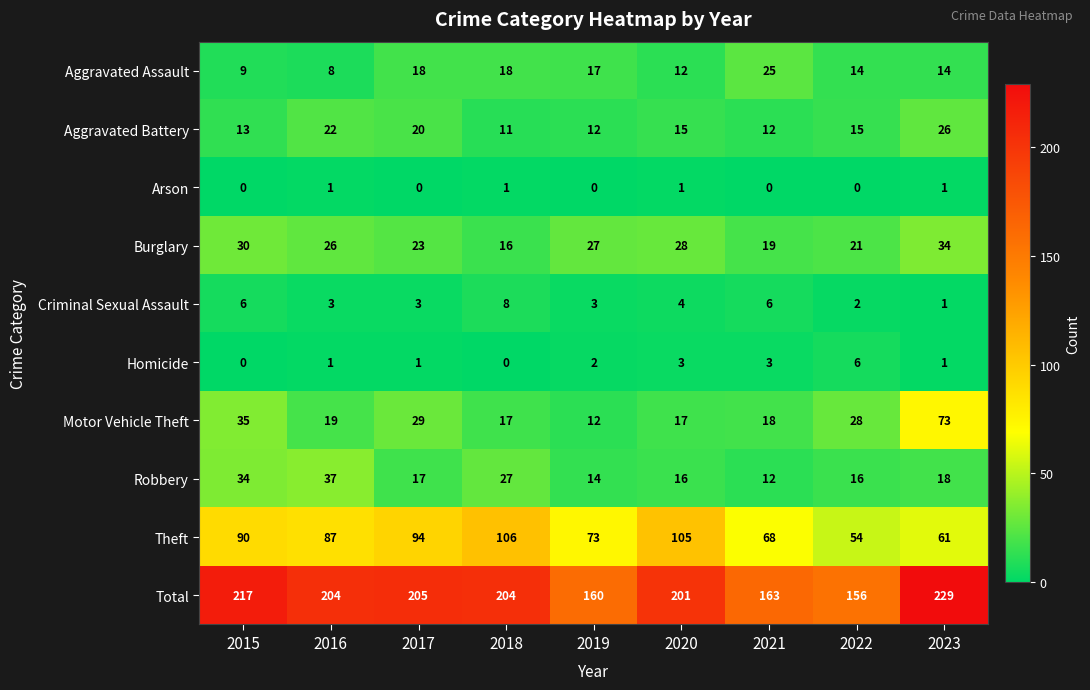

The value of Aggravated Battery at 2023 is 26. True or false?

True